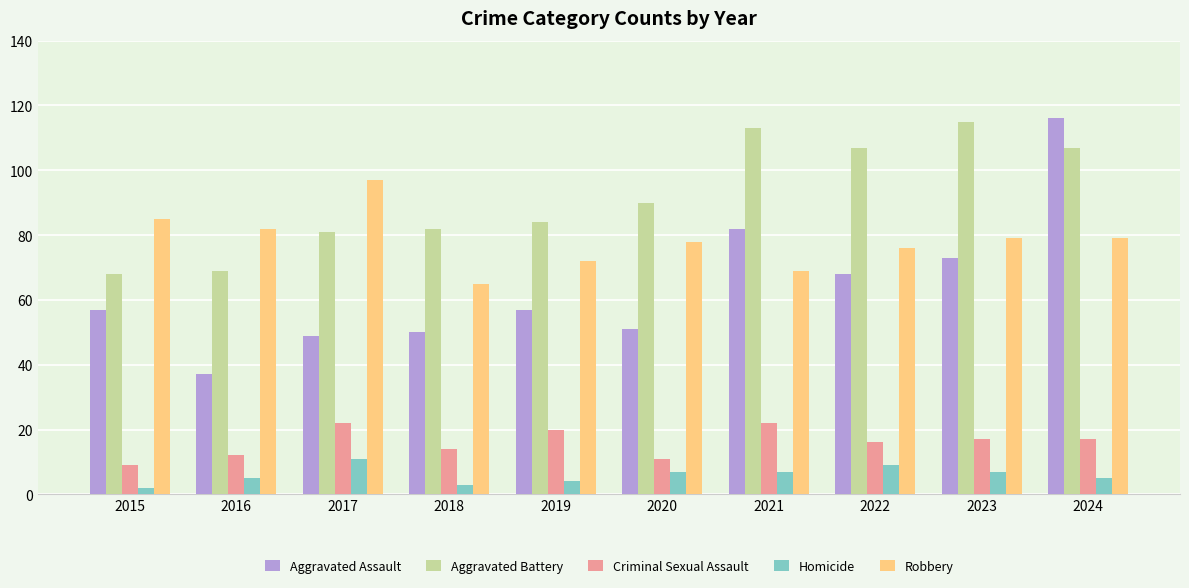

What are all the series names shown in the legend?

Aggravated Assault, Aggravated Battery, Criminal Sexual Assault, Homicide, Robbery